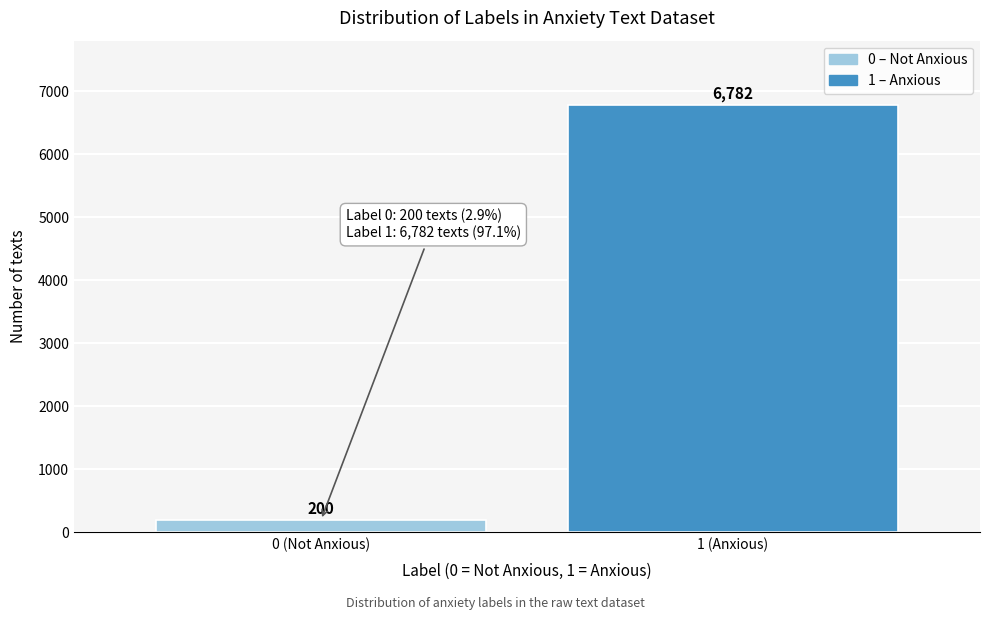

Reading left to right, extract all data points from this chart.

0 (Not Anxious)=200	1 (Anxious)=6782